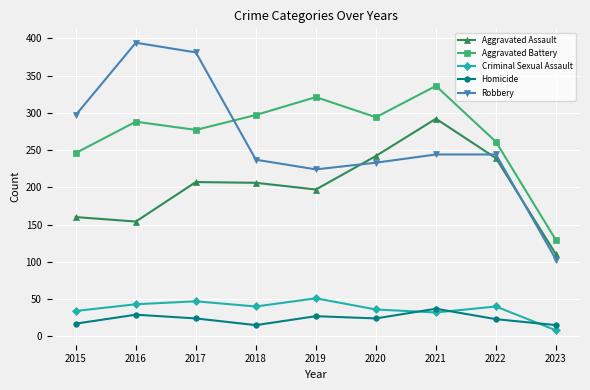

The value of Robbery at 2023 is 103. True or false?

True